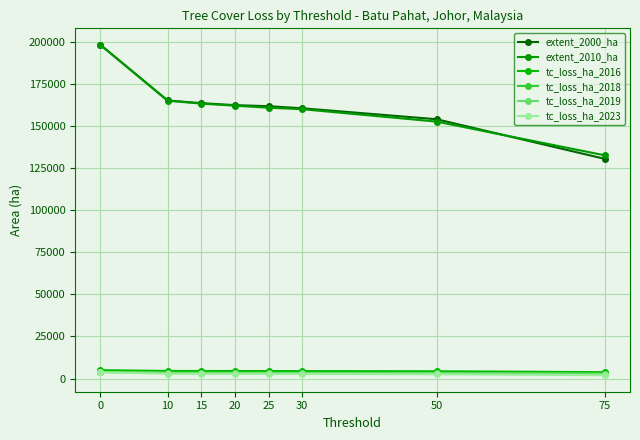

Reading left to right, what are all the values shown in this chart?

extent_2000_ha: 0=198077	10=165072	15=163478	20=162303	25=161666	30=160446	50=153928	75=130399
extent_2010_ha: 0=198077	10=164908	15=163210	20=161965	25=160773	30=159895	50=152518	75=132512
tc_loss_ha_2016: 0=5015	10=4555	15=4528	20=4508	25=4498	30=4478	50=4366	75=3836
tc_loss_ha_2018: 0=3963	10=3525	15=3505	20=3481	25=3472	30=3458	50=3387	75=3038
tc_loss_ha_2019: 0=3957	10=3403	15=3379	20=3360	25=3351	30=3334	50=3245	75=2868
tc_loss_ha_2023: 0=3727	10=2860	15=2821	20=2787	25=2772	30=2748	50=2578	75=2027